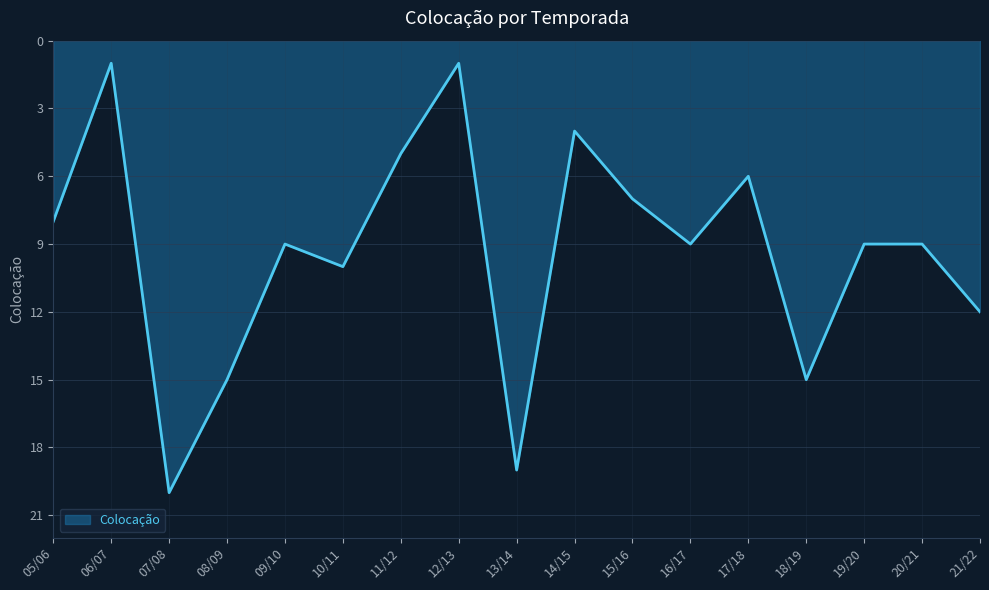

What is the difference between the maximum and minimum values?

19